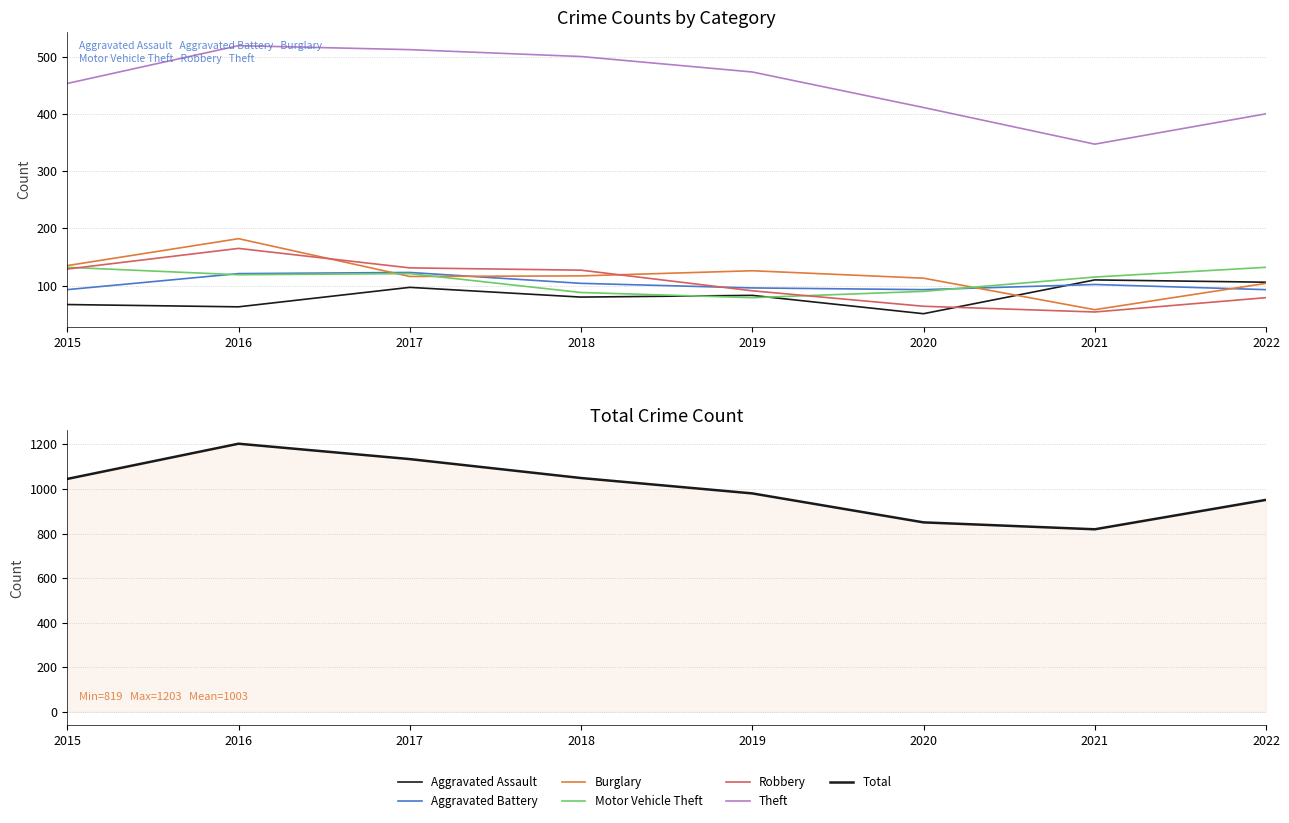

The value of Theft at 2015 is 714. True or false?

False